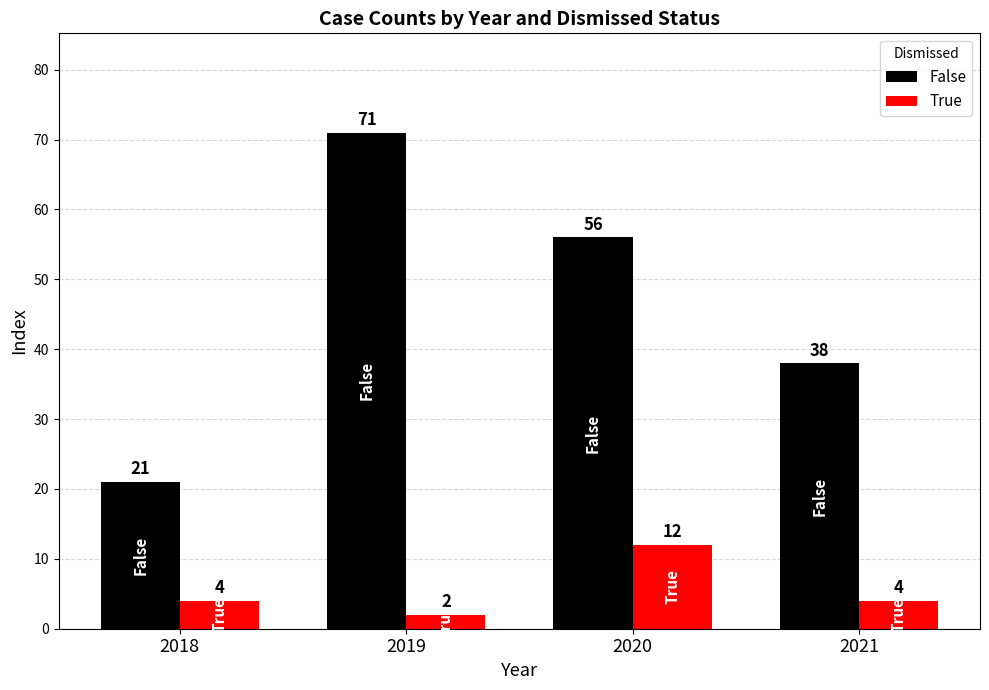

At 2020, list the series in order from largest to smallest.

False, True